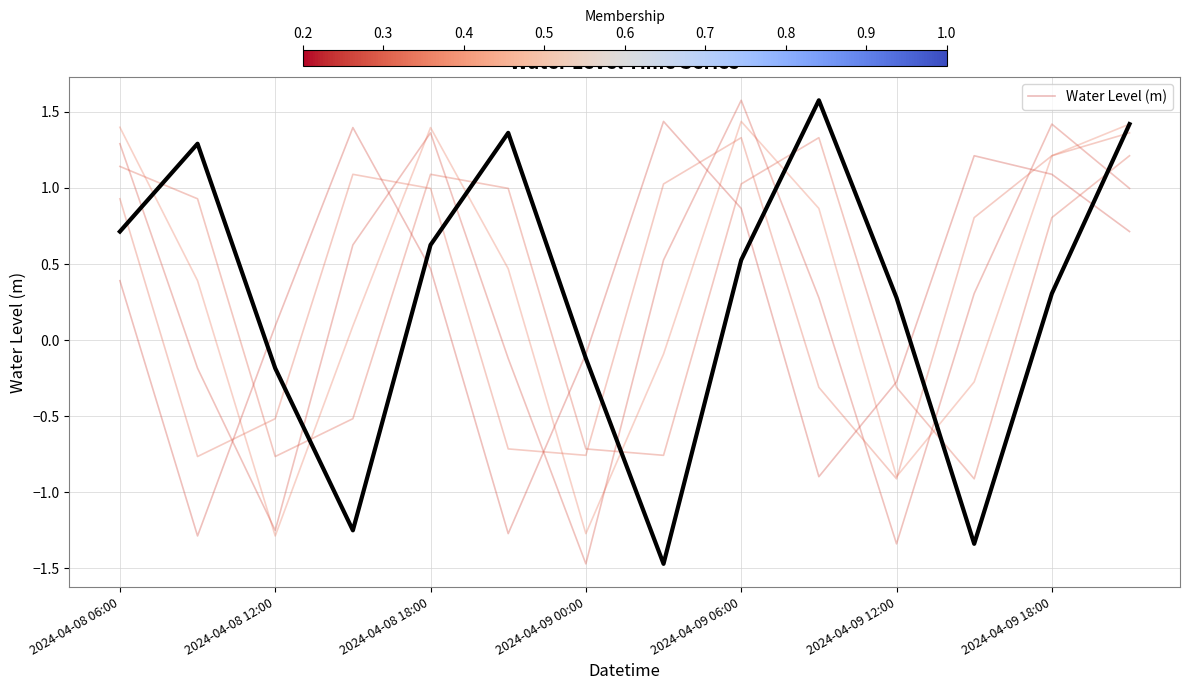

How many interior local valleys (lower than both neighbors) does the data have?

3